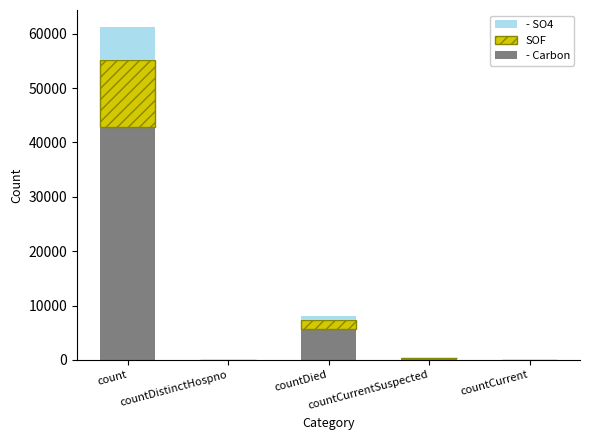

What is the maximum value for - Carbon?

42902.3